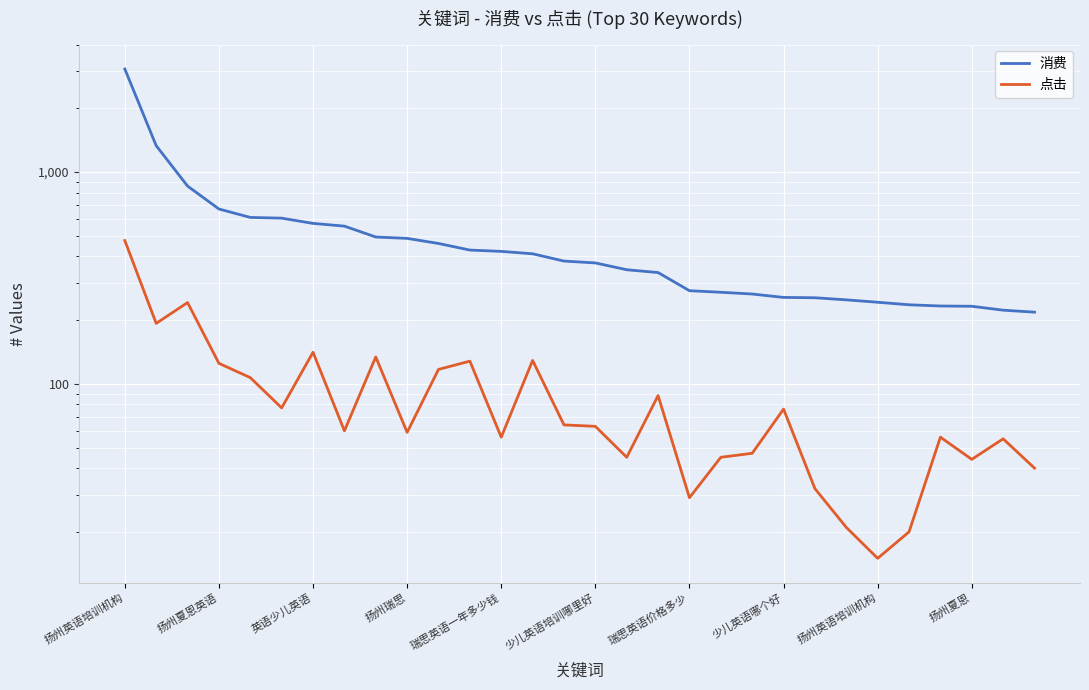

Which series has the largest total across all categories?

消费